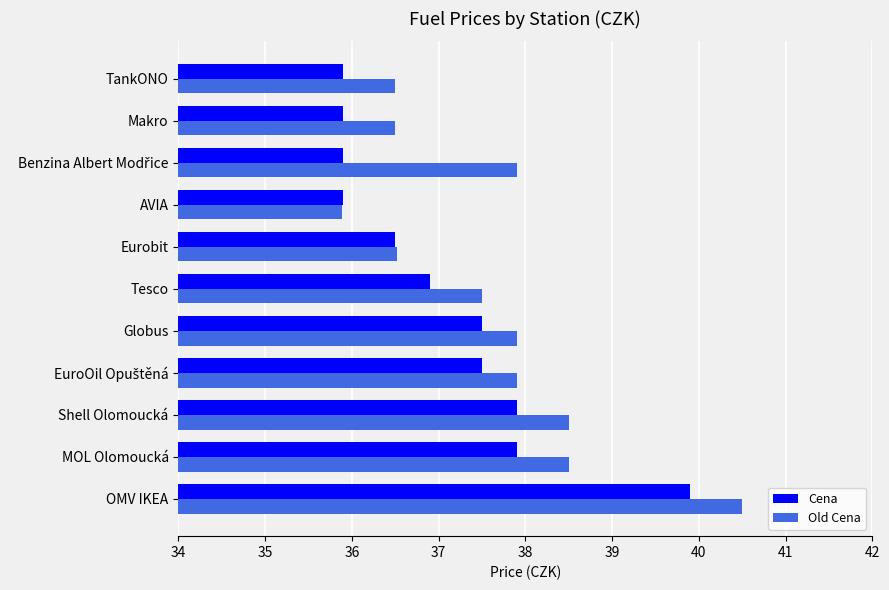

At how many categories does at least one series exceed 36?

10